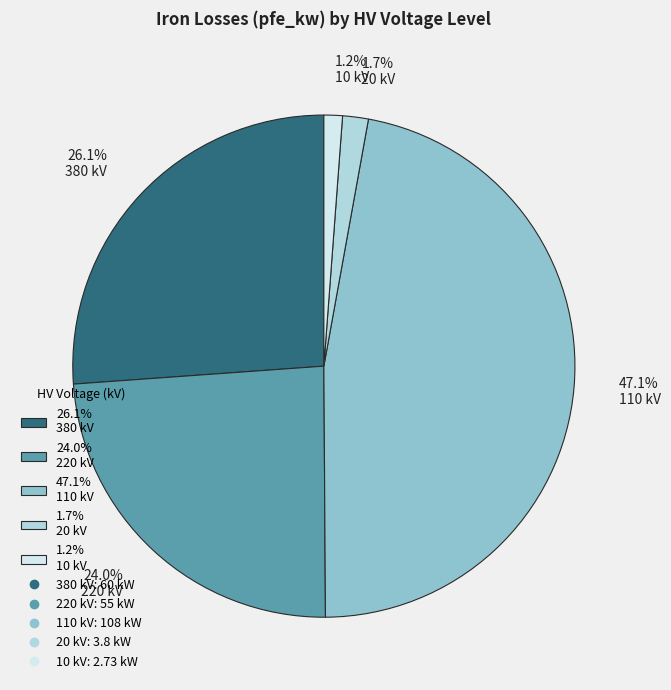

To the nearest percent, what is the difference between the largest and smallest slice percentages?

46%